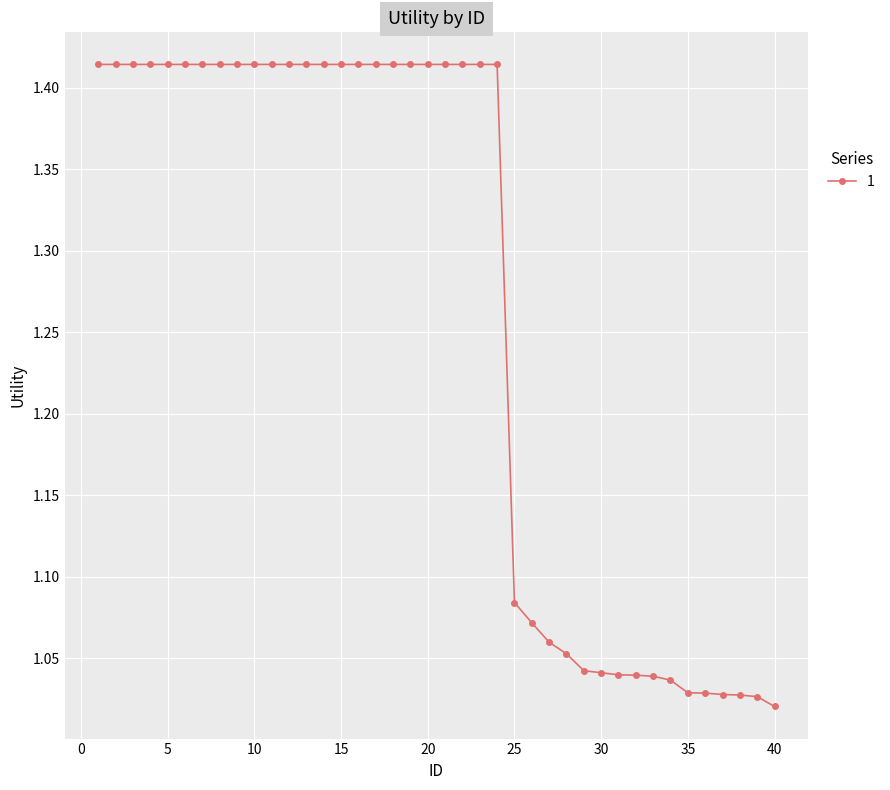

What is the difference between the maximum and second lowest values?

0.4